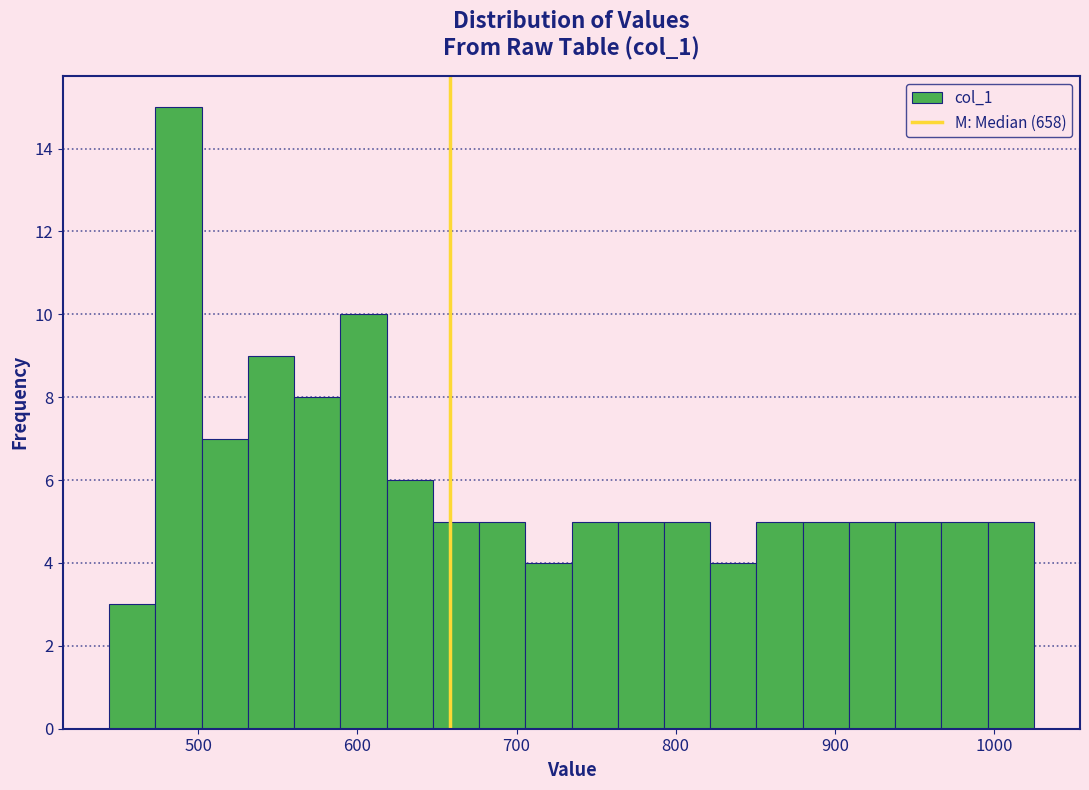

Read against the x-axis, roughly where is the centre of the tallest bar?

490